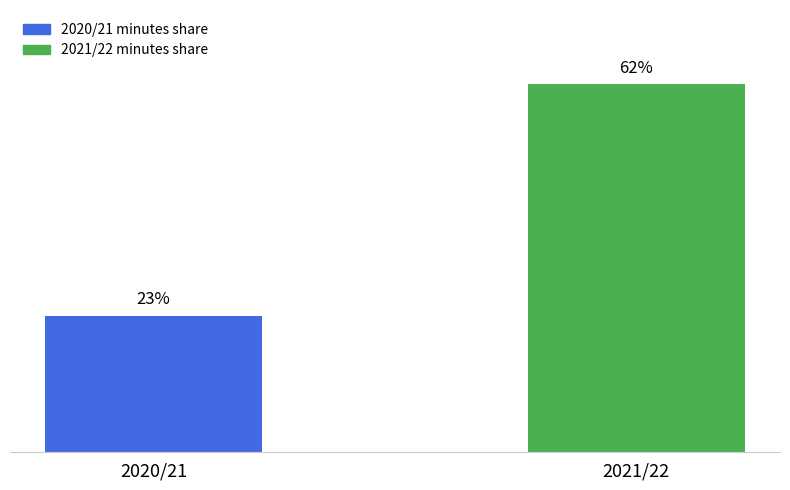

Between 2021/22 and 2020/21, which is larger?

2021/22